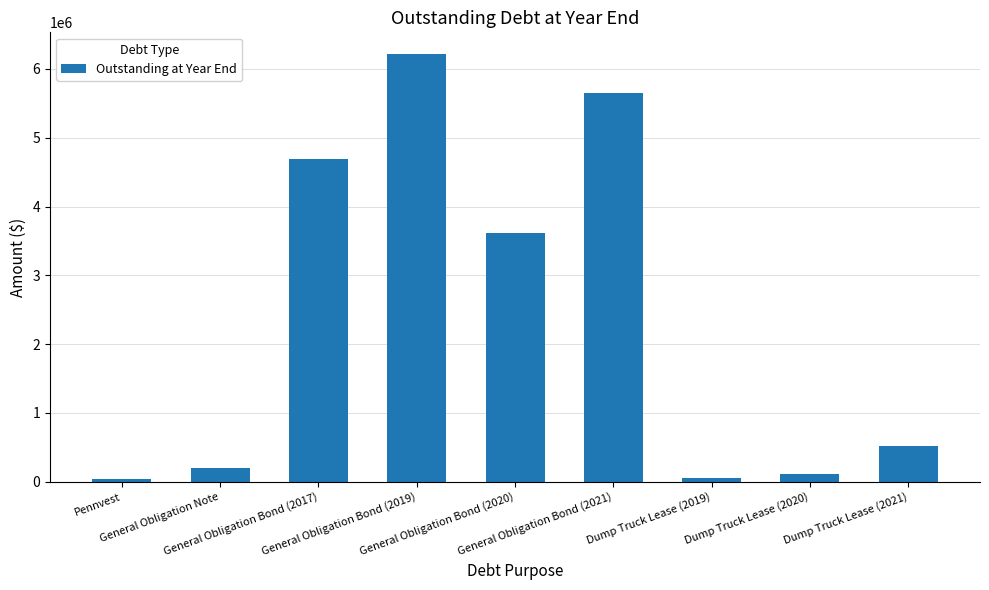

What position from the left is Dump Truck Lease (2021)?

9